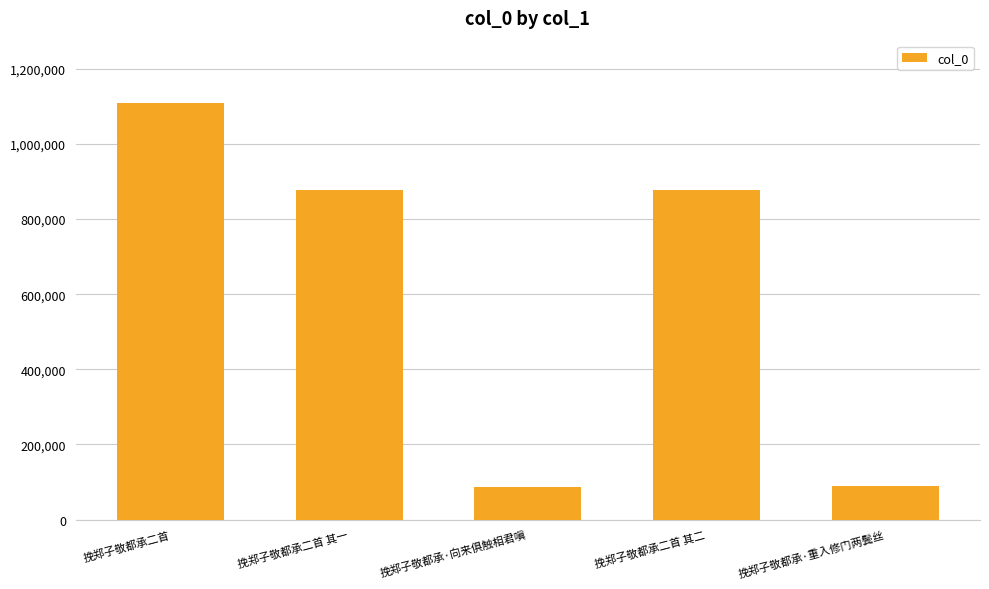

What value does the data have at 挽郑子敬都承二首 其二?

877518